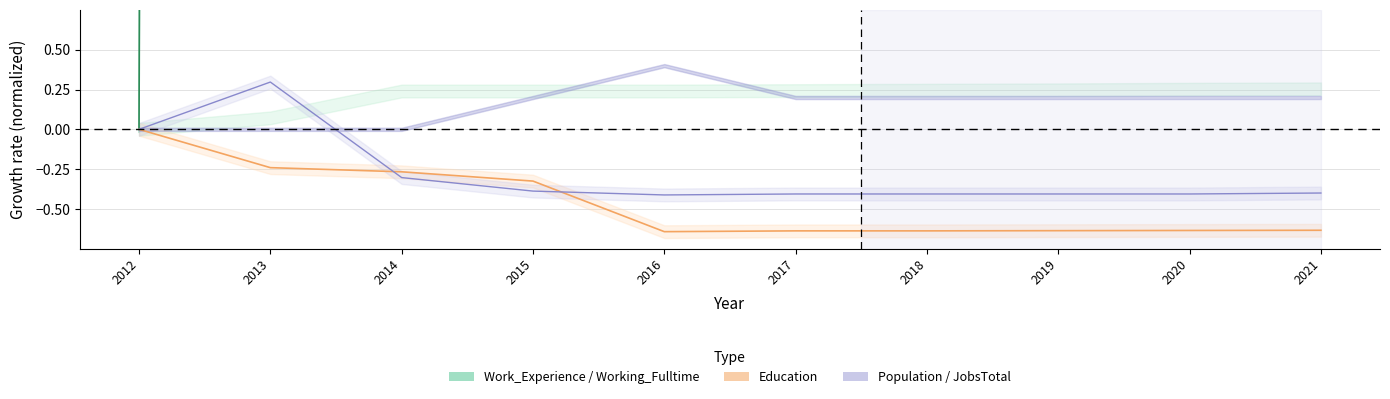

Between 2019 and 2020, which series saw the biggest shift?

Working_Fulltime